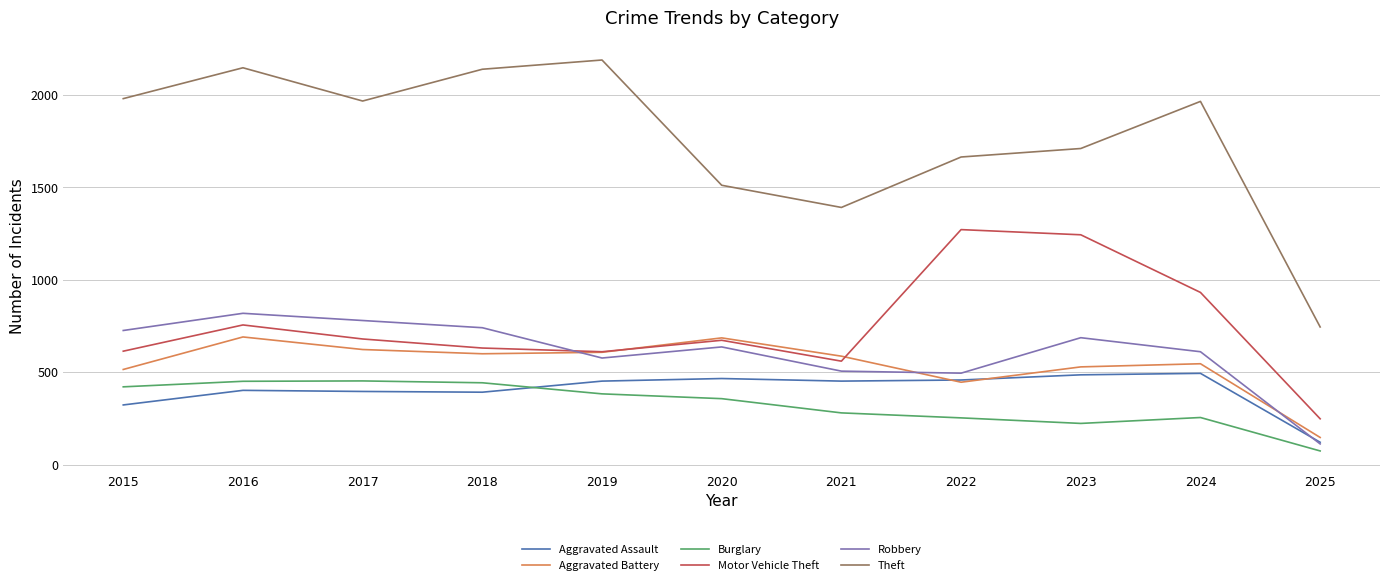

The Aggravated Assault series shows 458 at 2022. True or false?

True